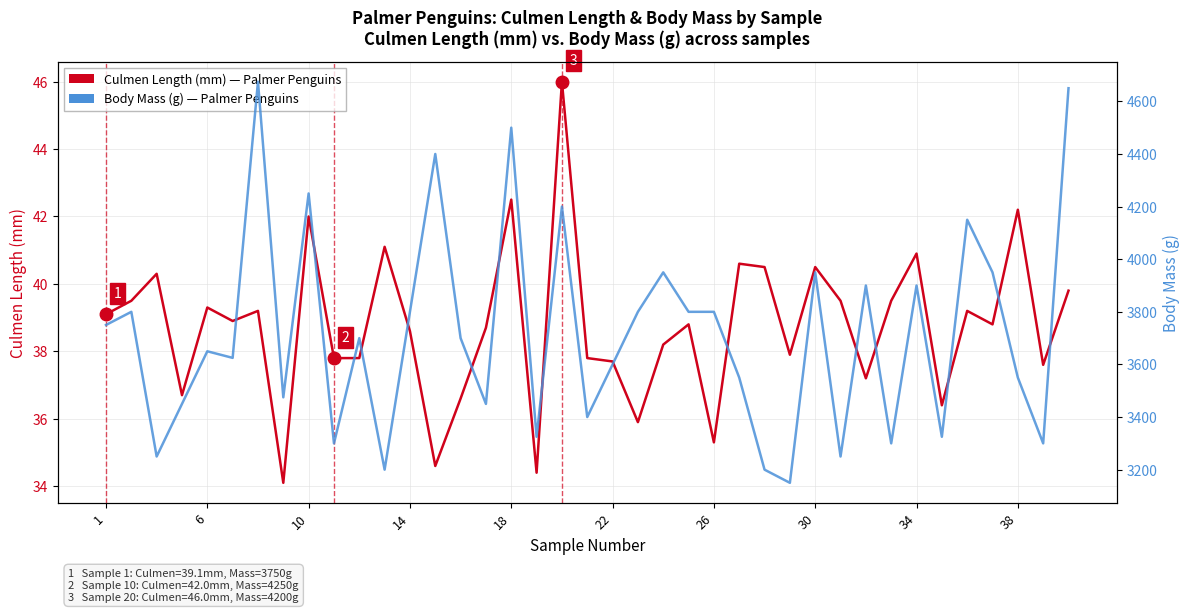

How many values in the Body Mass (g) series are below 3700?

19